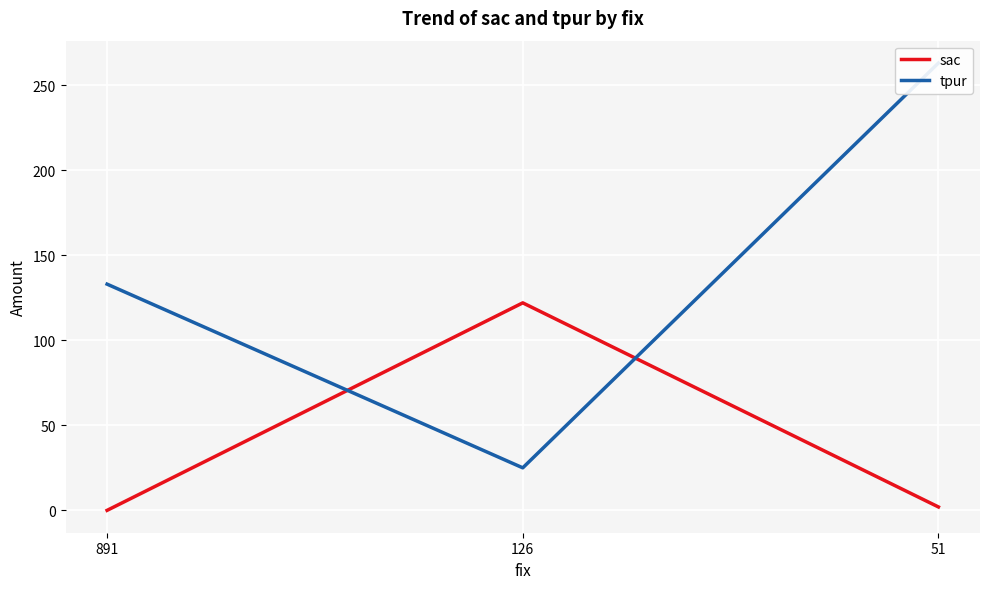

What is the average value of the tpur series?

140